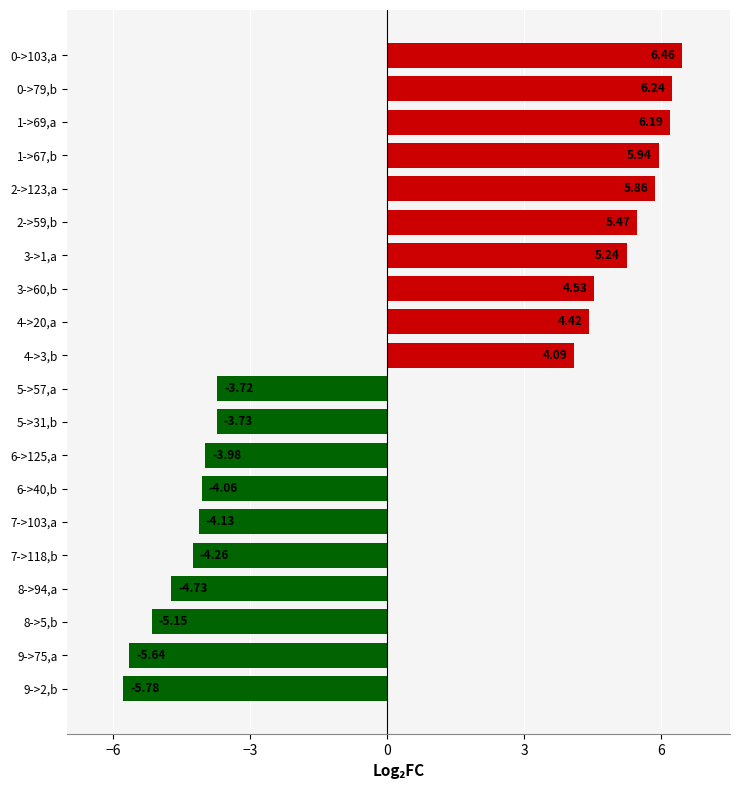

What is the average value?

0.5